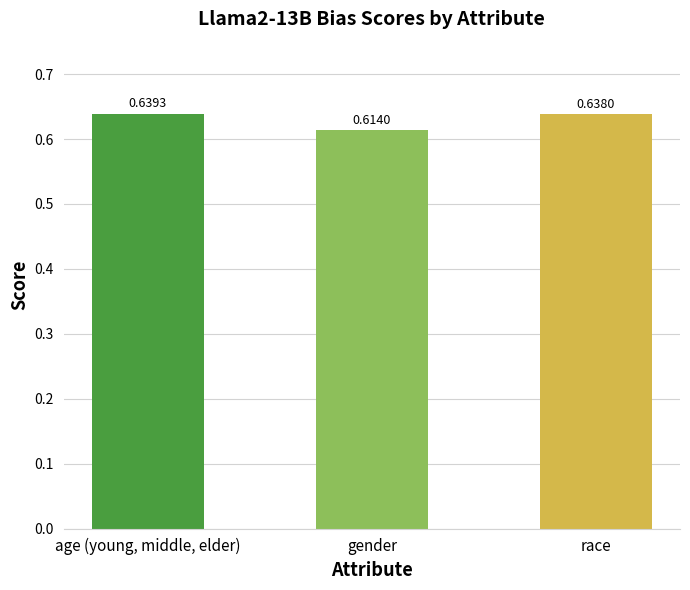

Which category has the lowest value across all series?

gender